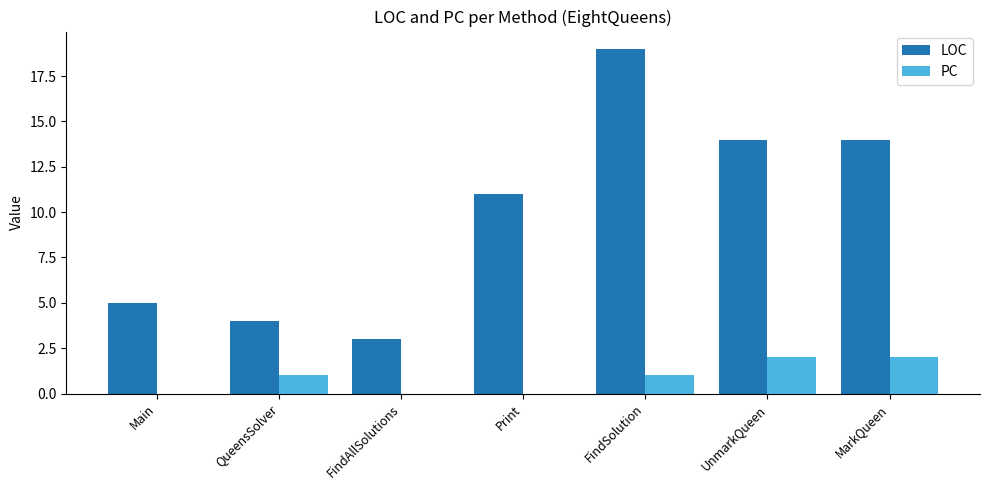

At which category does the chart reach its peak across all series?

FindSolution